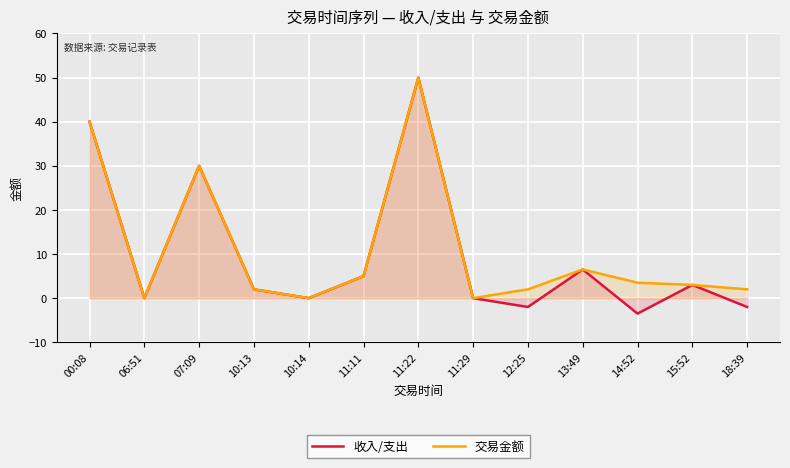

Which series has the widest spread of values?

收入/支出